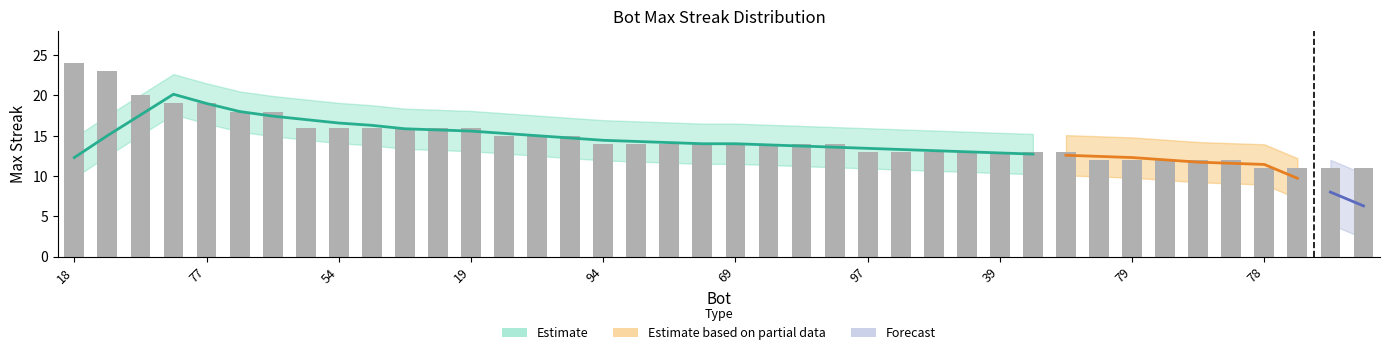

The value at 69 is 14. True or false?

True